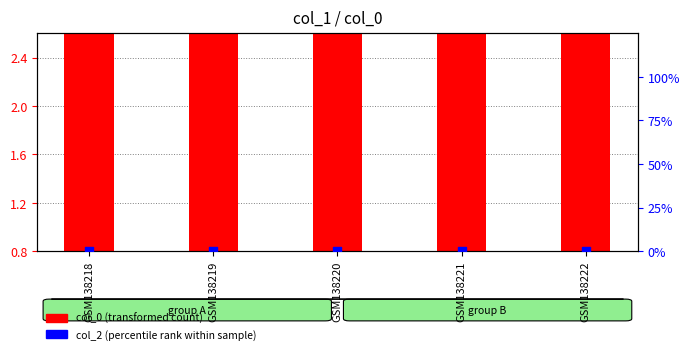

What are all the series names shown in the legend?

col_0 (transformed count), col_2 (percentile rank within sample)